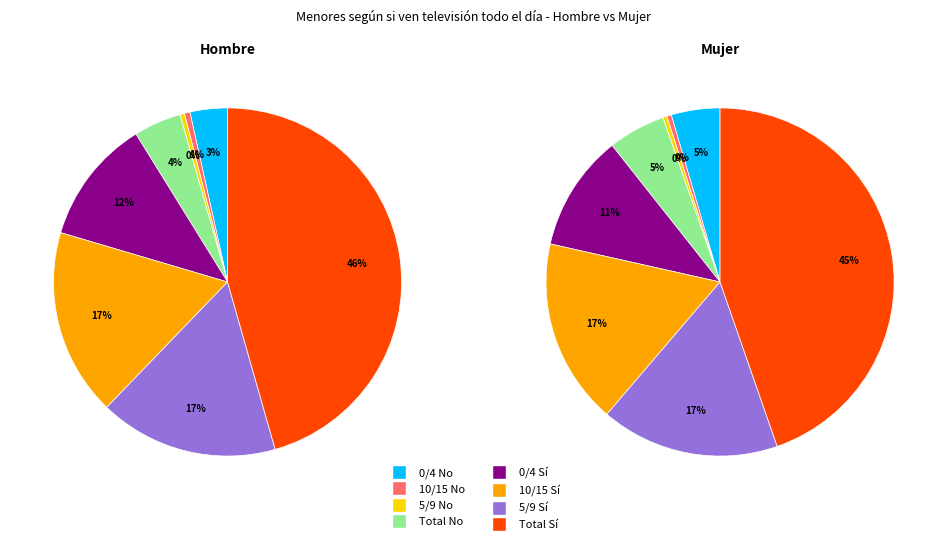

Rank the categories by No value from highest to lowest.

Total, 0/4, 10/15, 5/9